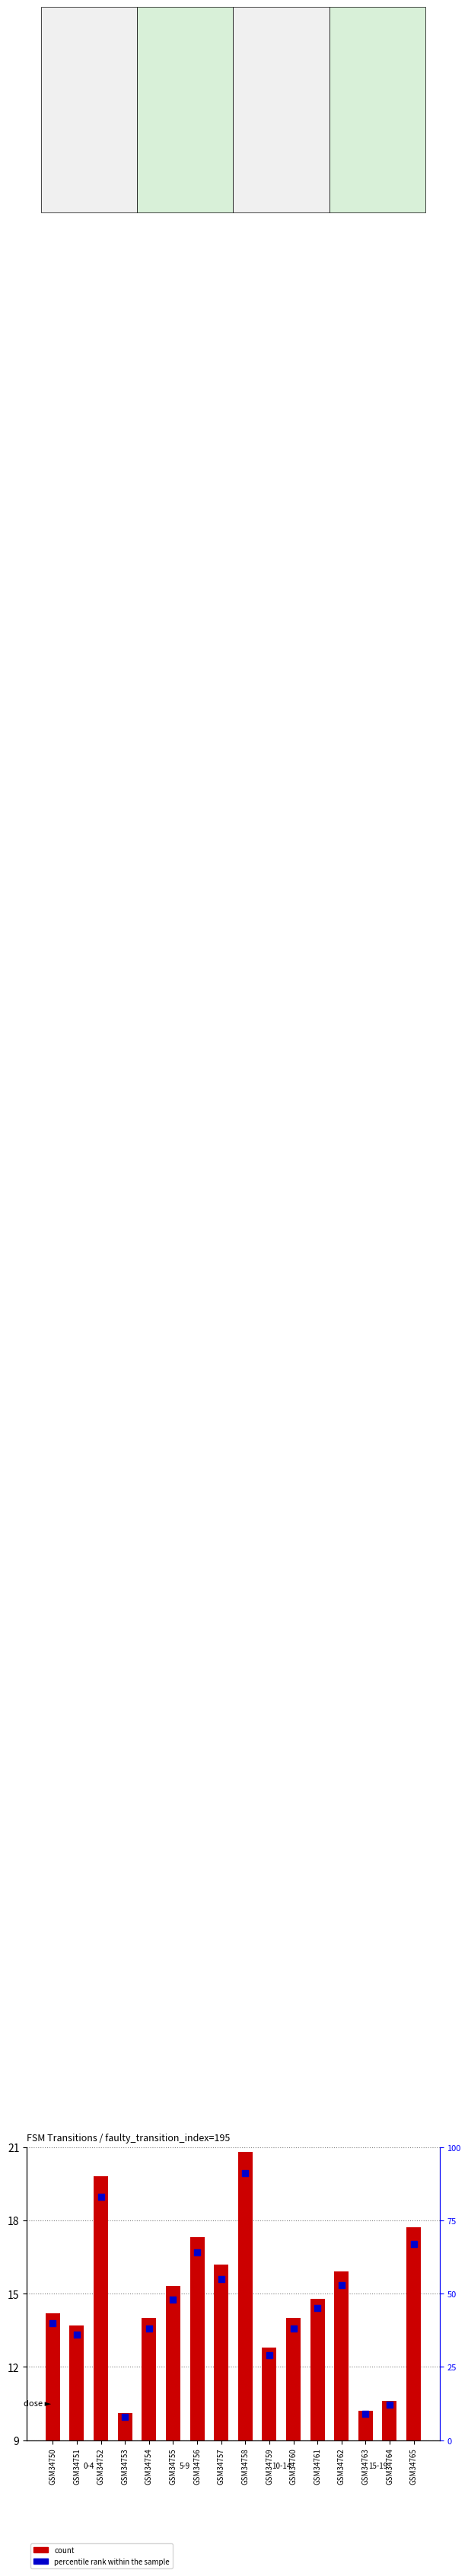

Which series has the widest spread of Y values?

percentile rank within the sample